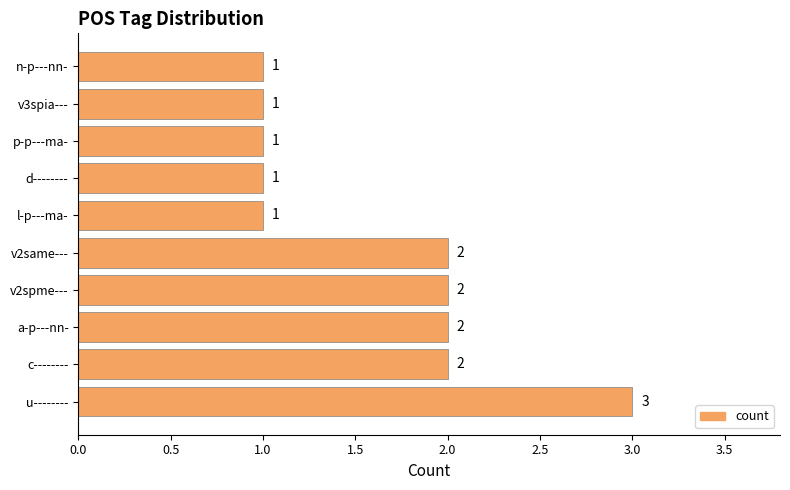

Reading bottom to top, what are all the values shown in this chart?

3	2	2	2	2	1	1	1	1	1